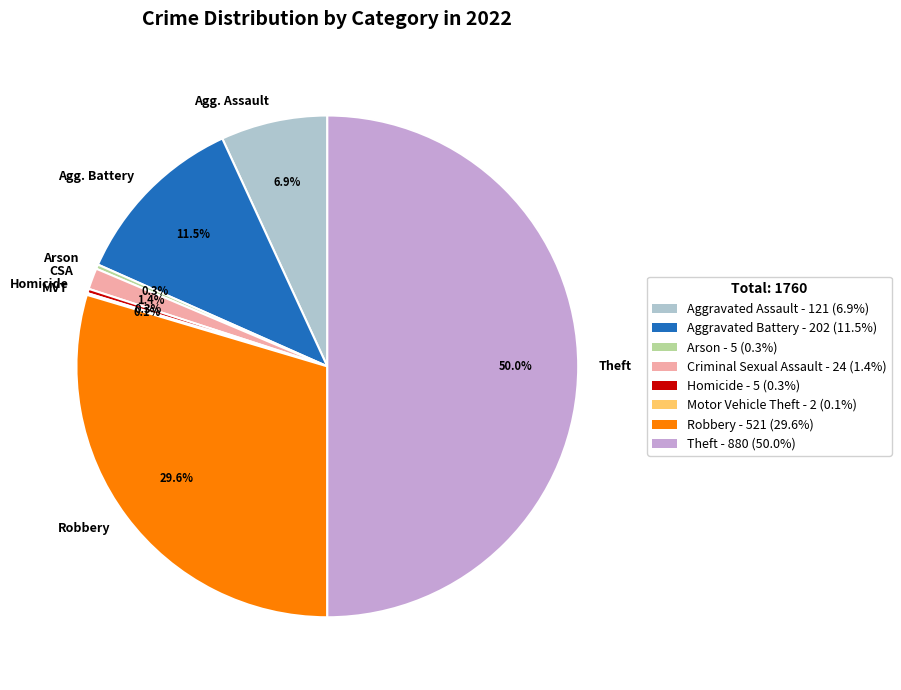

Does Robbery - 521 (29.6%) represent more than half of the total?

No